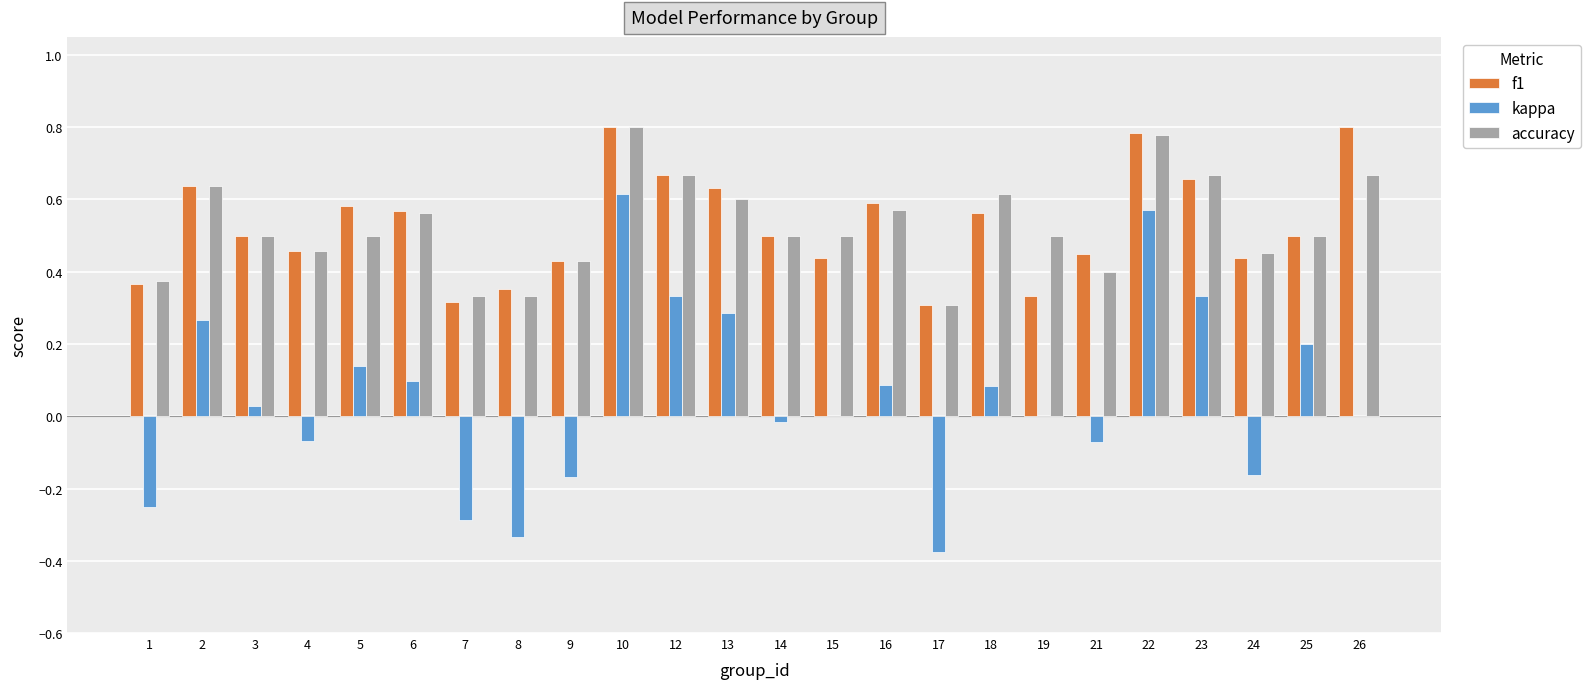

What is the total value across all series at 18?

1.3